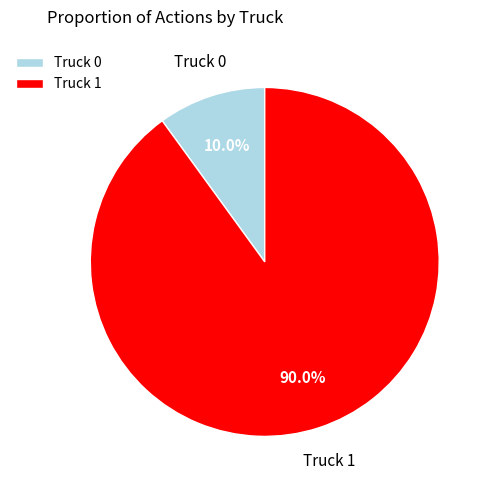

The Truck 0 slice represents 10% of the pie. True or false?

True